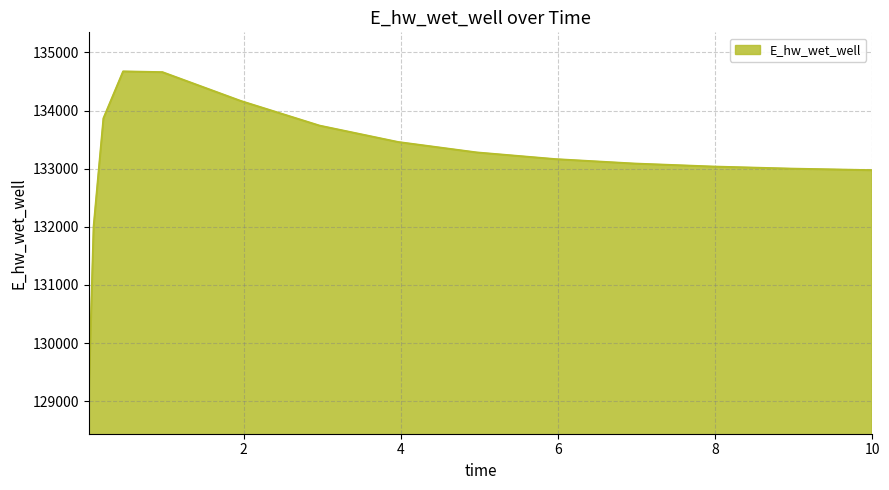

What is the smallest value displayed?

129086.4